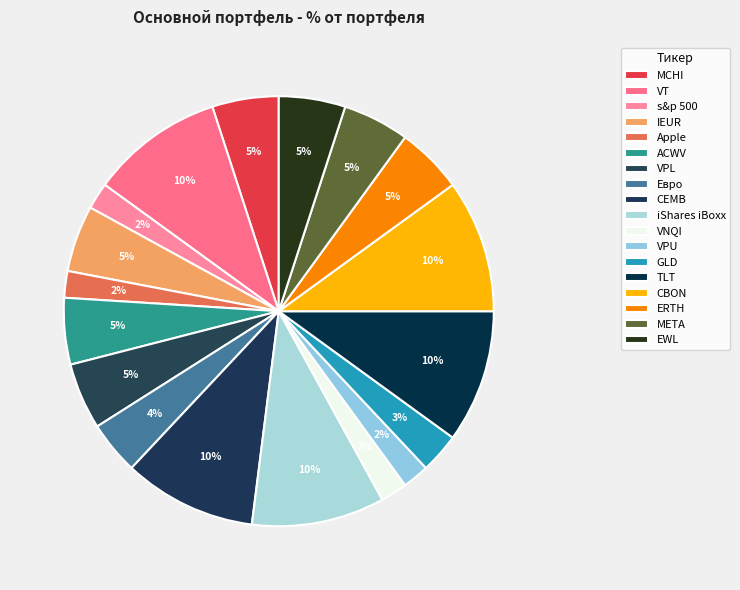

To the nearest percent, what is the difference between the largest and smallest slice percentages?

8%